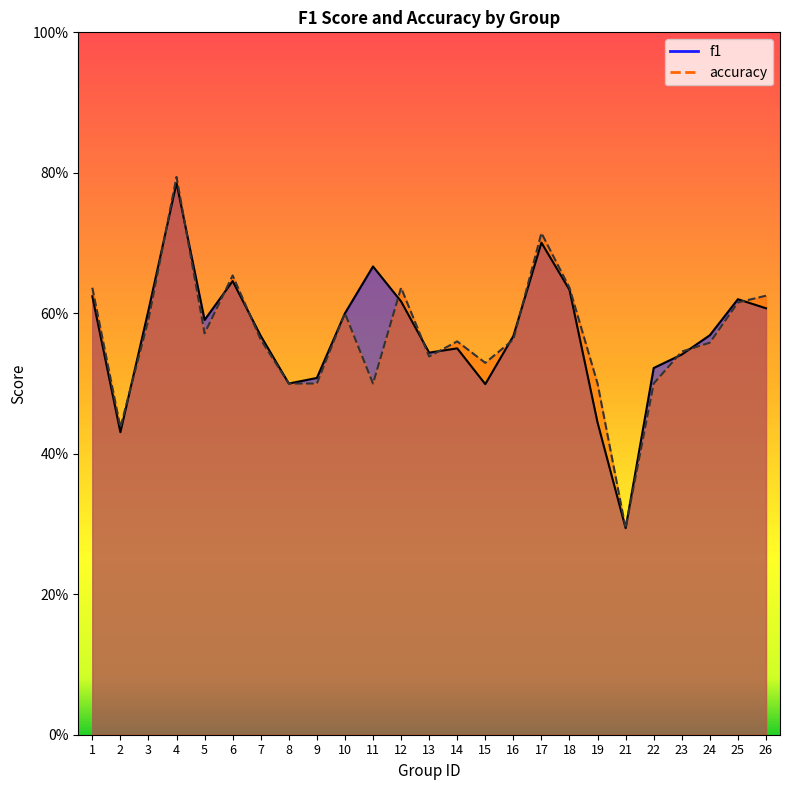

What is the approximate value of accuracy at 5?

0.6